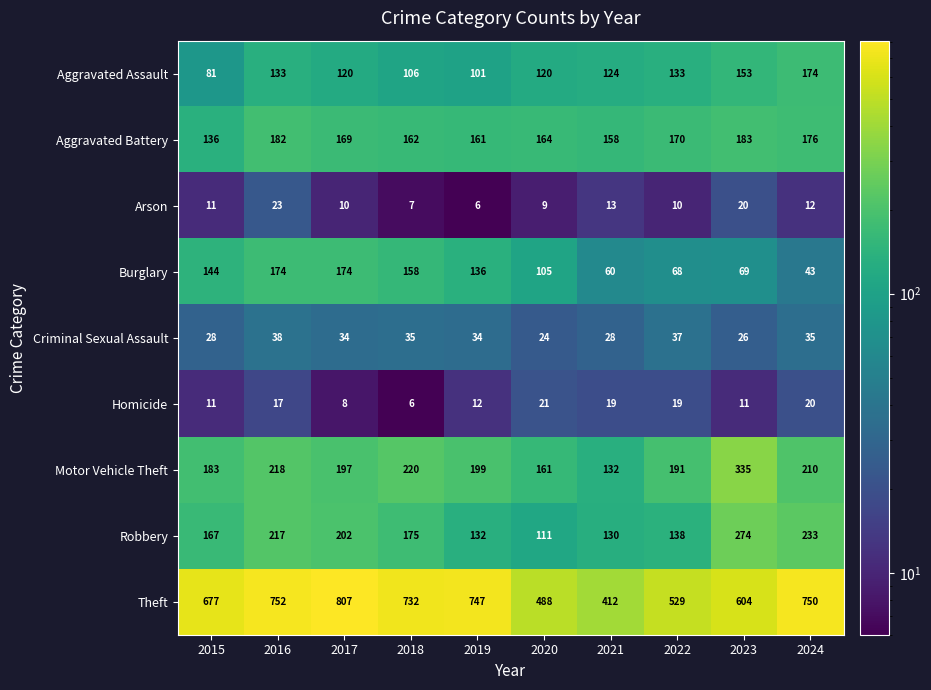

Which series changed the most between 2015 and 2017?

Theft